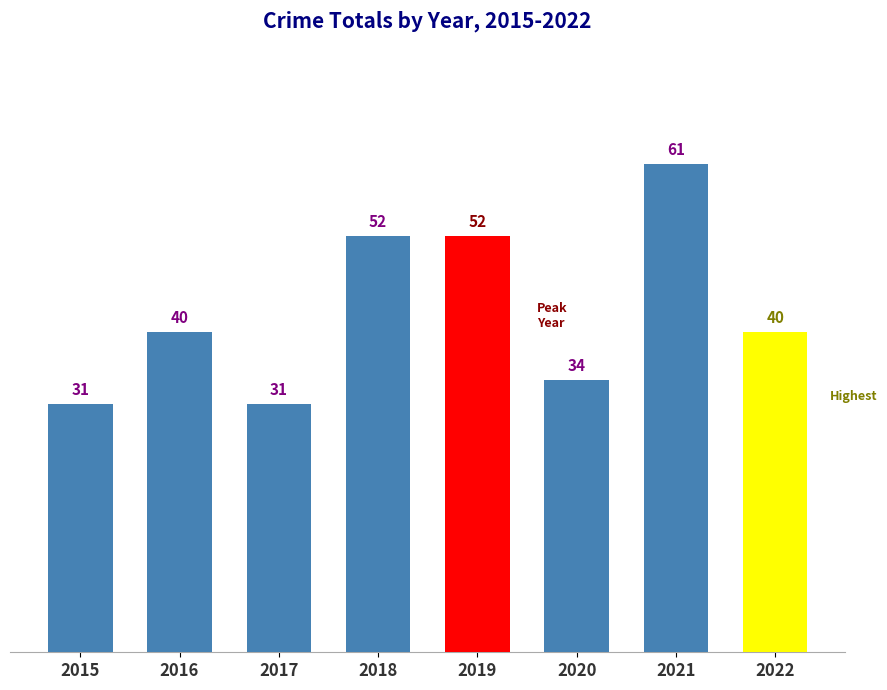

How many values are below 40?

3